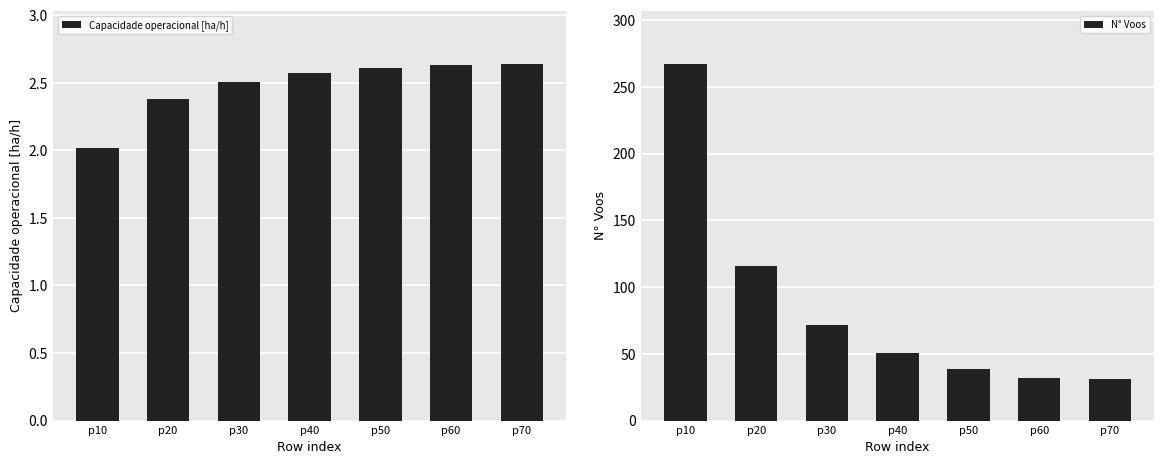

Count the number of categories in the chart.

7